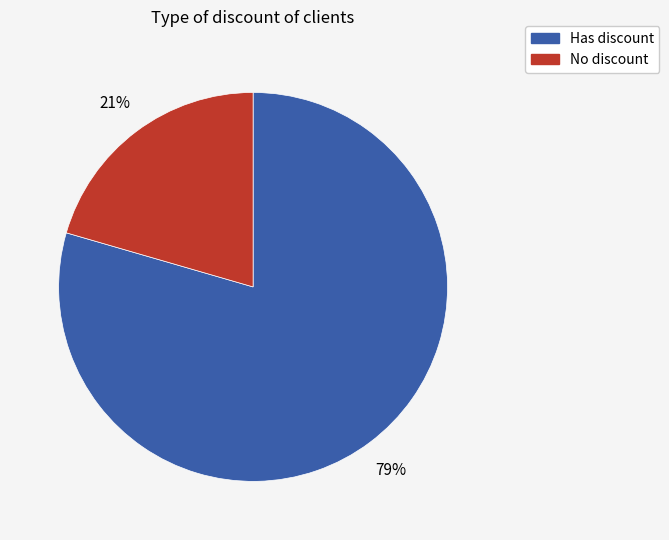

Is there a majority slice in this chart?

Yes